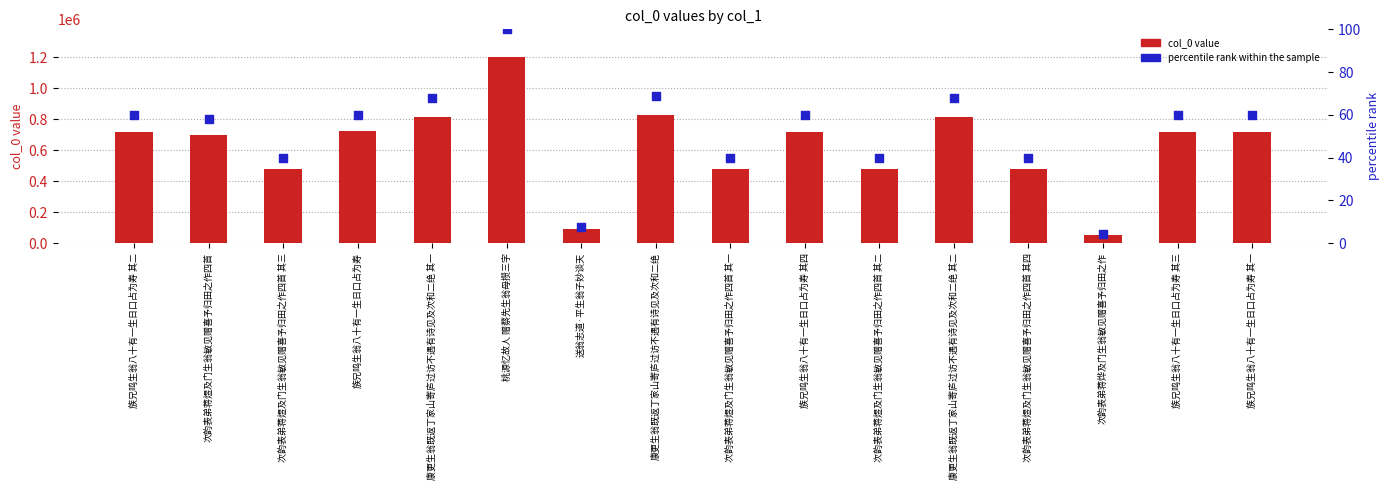

What are all the series names shown in the legend?

col_0 value, percentile rank within the sample